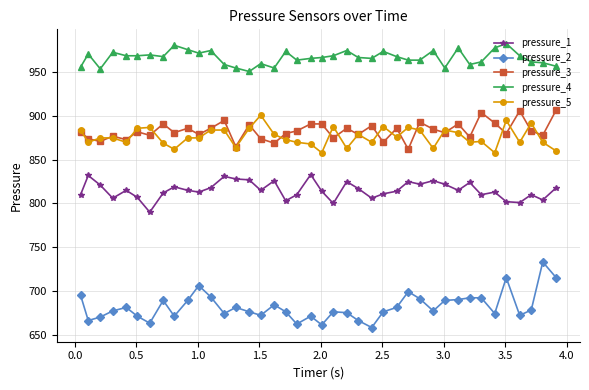

Which series has the largest total across all categories?

pressure_4